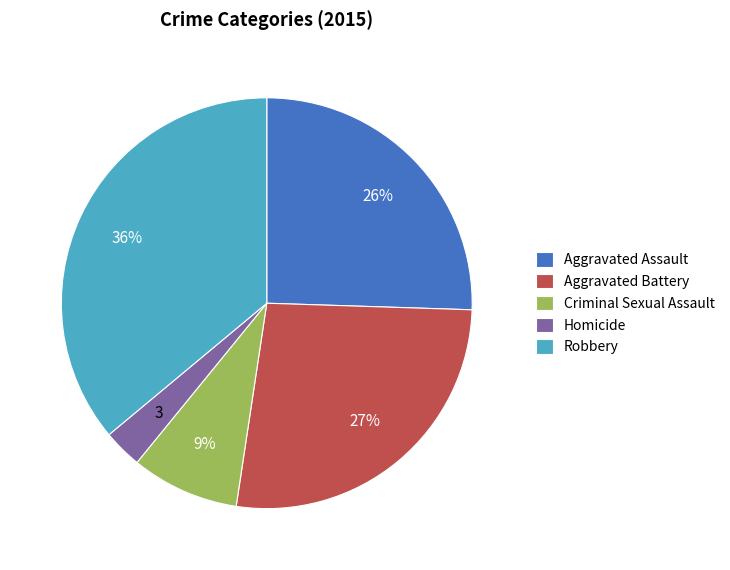

To the nearest percent, what portion does Homicide represent?

3%